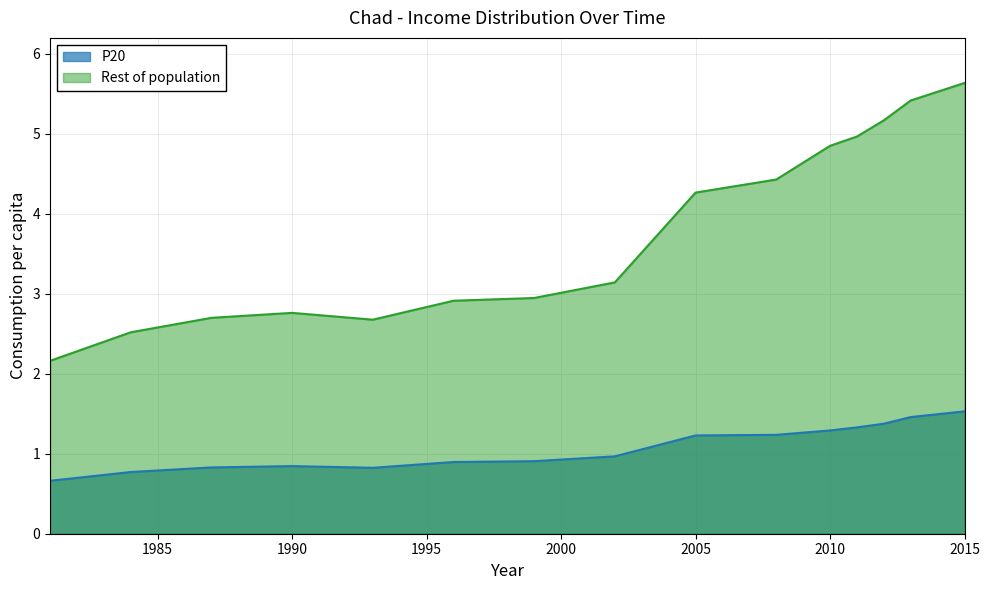

Read the P20 value at 1999.

0.9